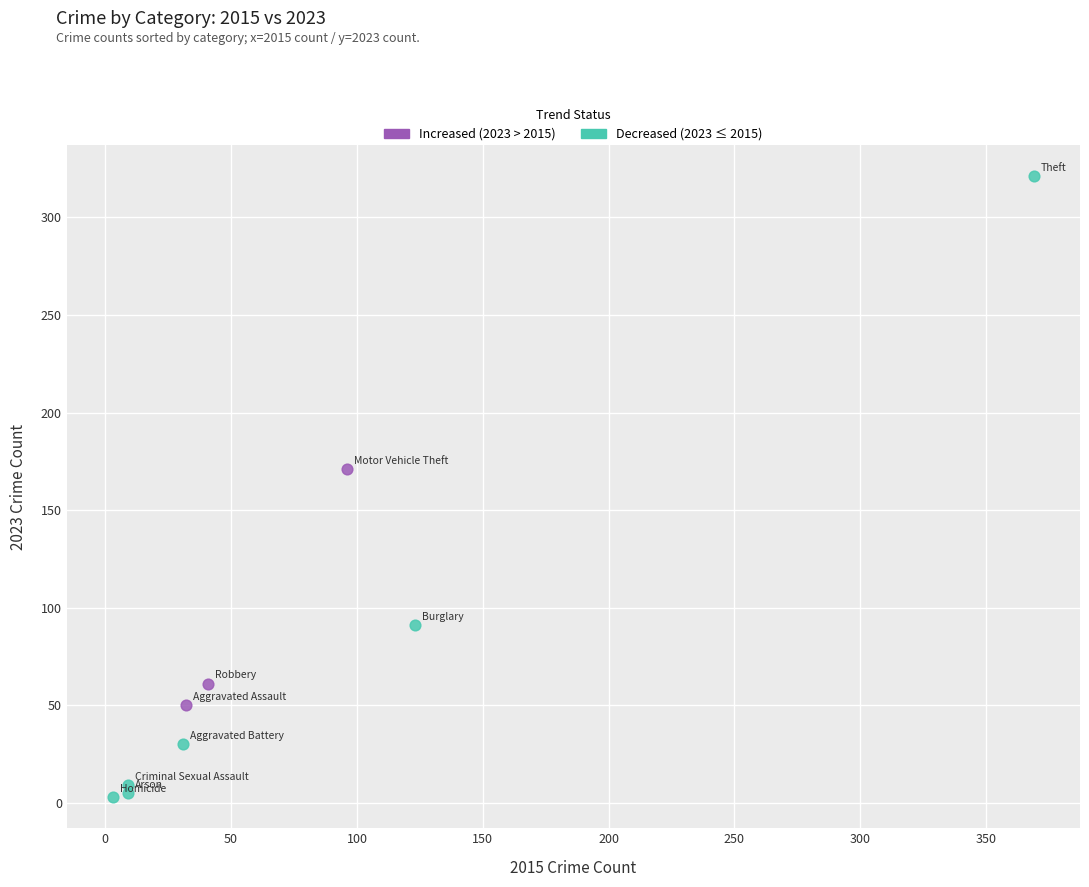

What are all the series names shown in the legend?

Increased (2023 > 2015), Decreased (2023 ≤ 2015)